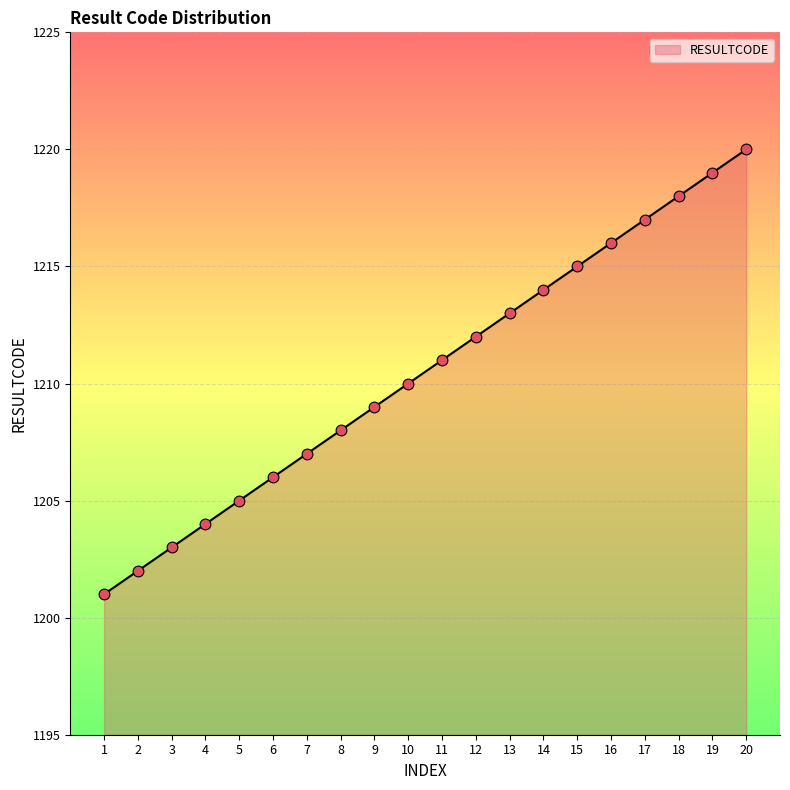

Approximately how many times larger is the value at 14 compared to 12?

1.0